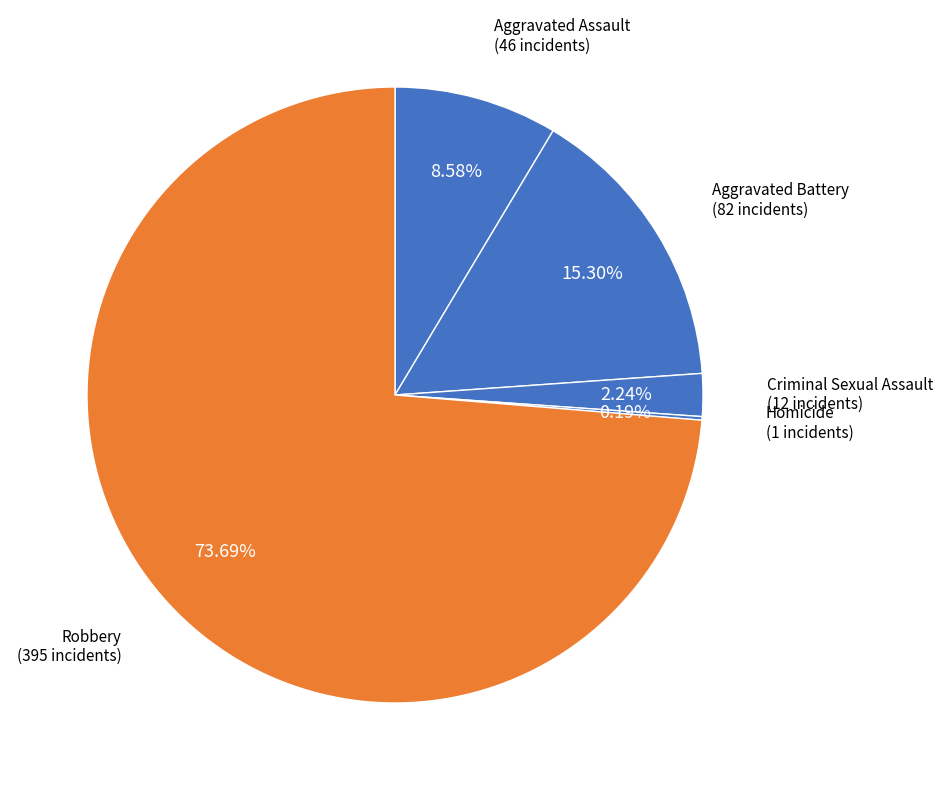

Do Criminal Sexual Assault and Aggravated Battery together represent more than half of the pie?

No